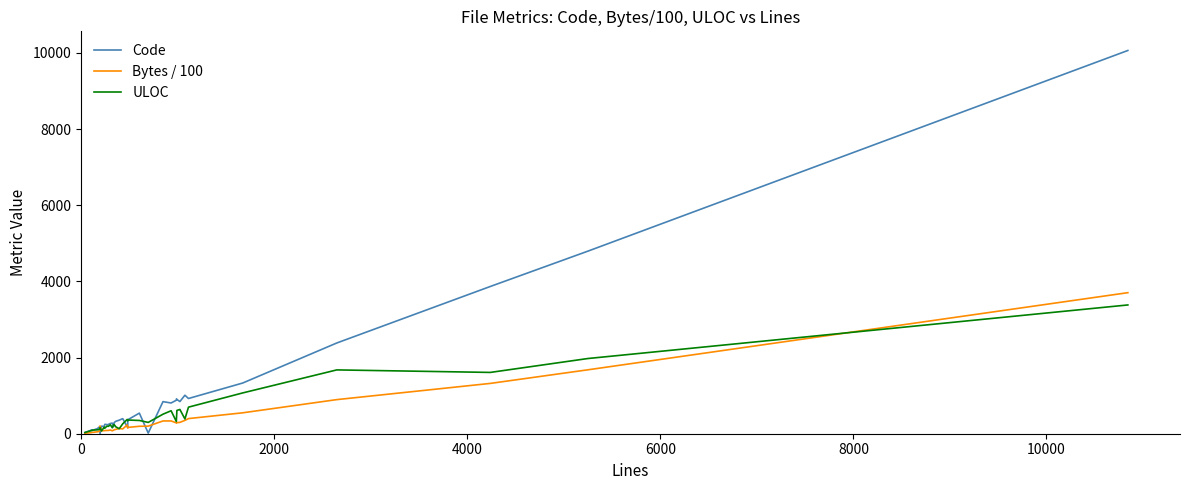

Which series ends up on top after the final intersection of Bytes / 100 and Code?

Code